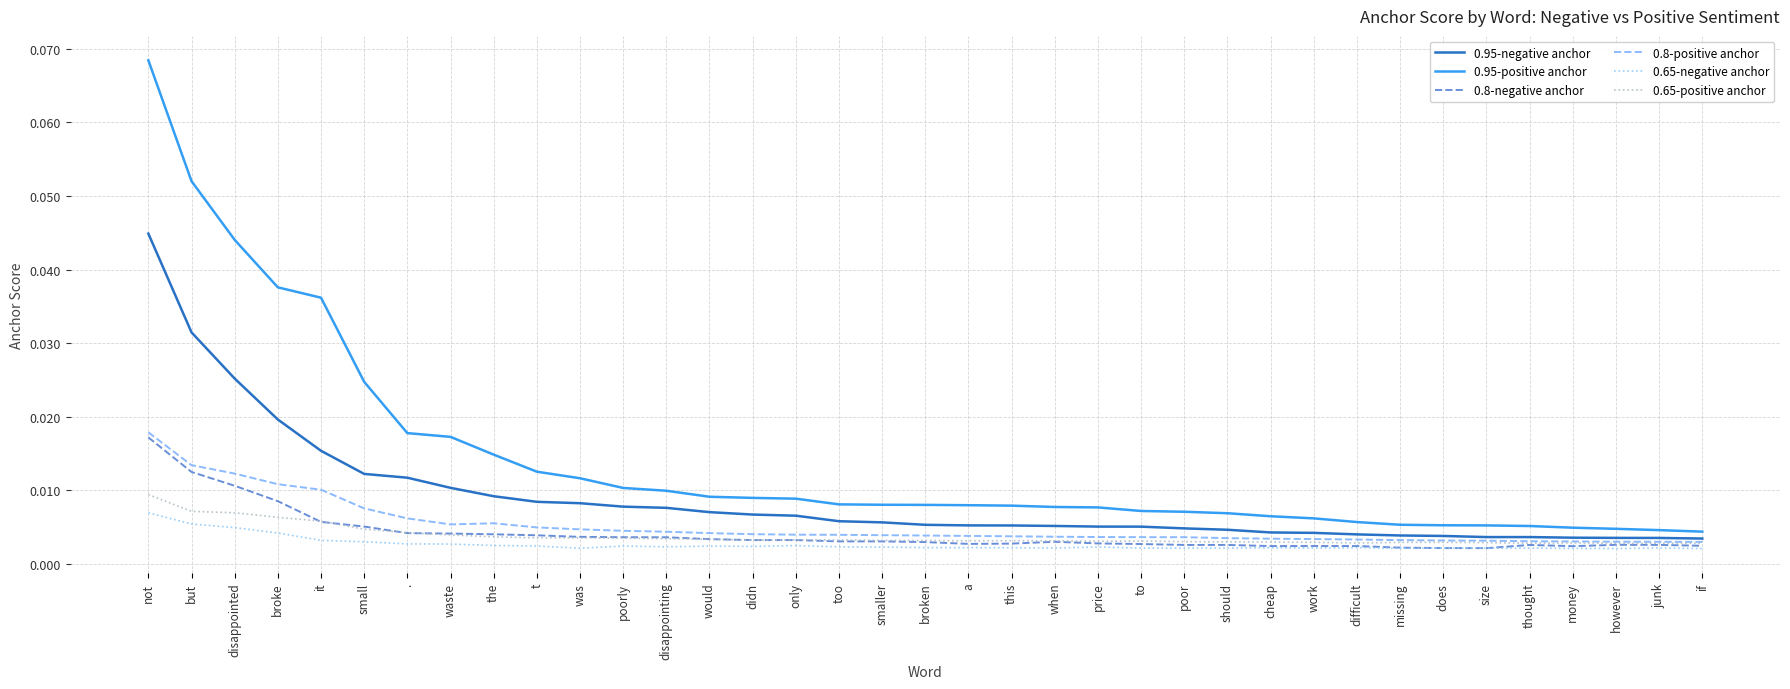

Between but and junk, which series saw the biggest shift?

0.95-positive anchor